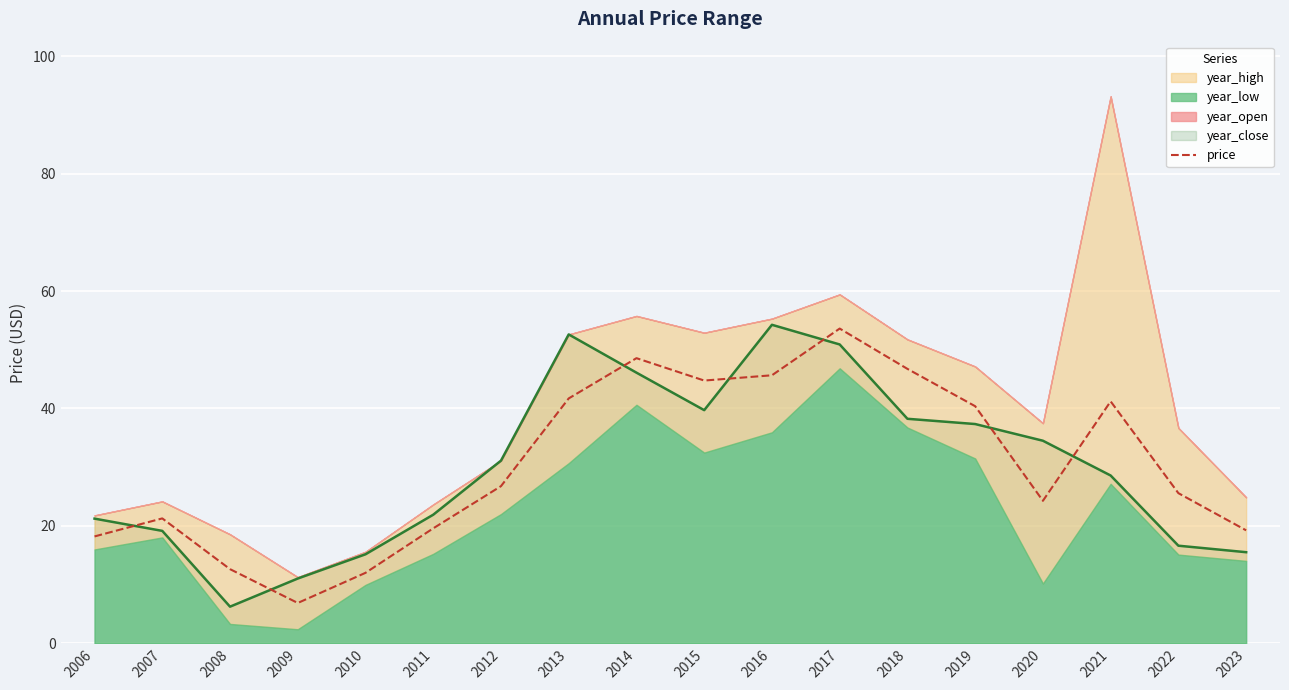

Where is the first local minimum?

2009